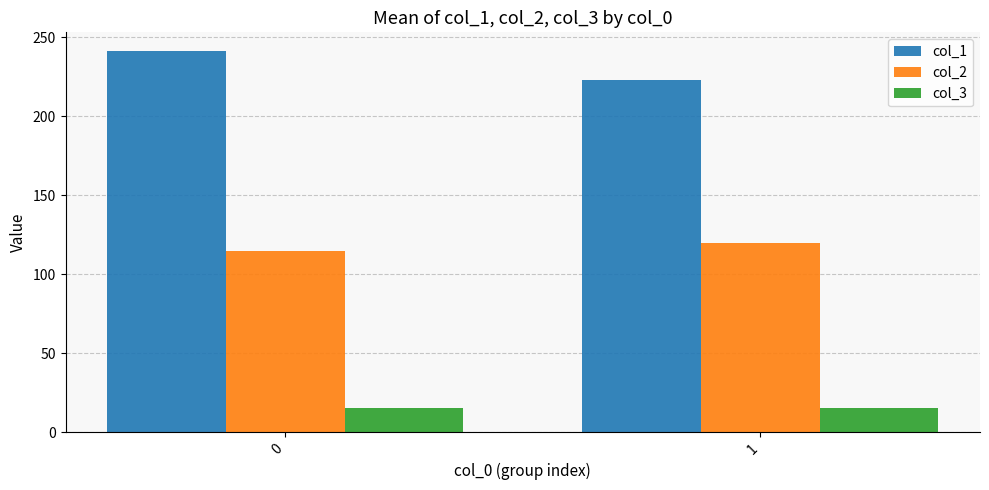

Rank the series by their average value, from lowest to highest.

col_3, col_2, col_1